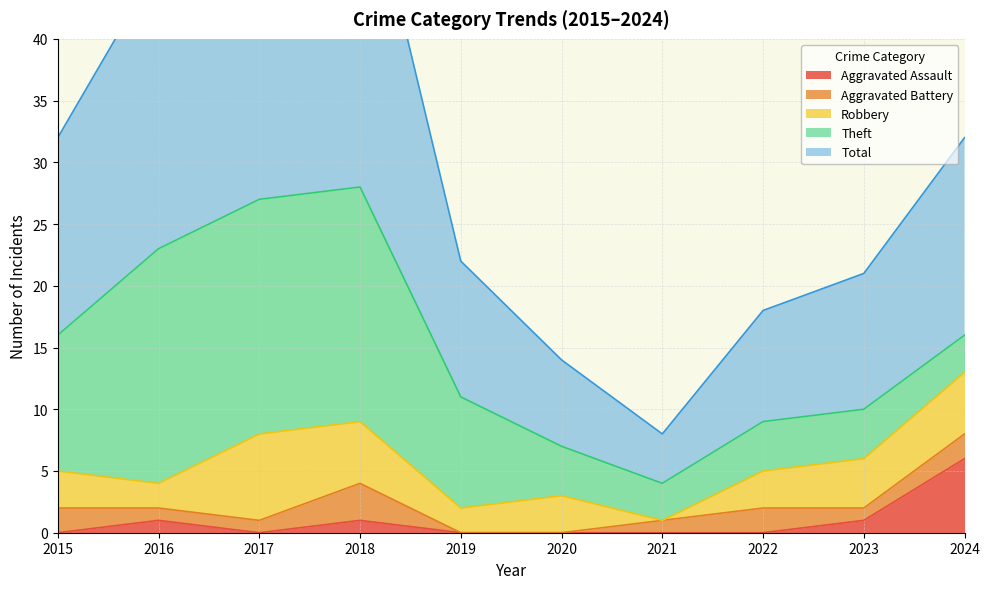

What is the total value across all series at 2017?

55